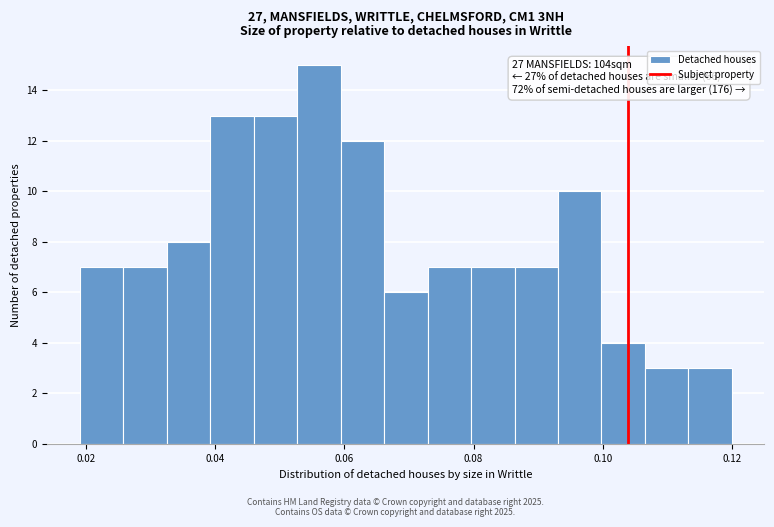

Read against the x-axis, roughly where is the centre of the tallest bar?

0.056